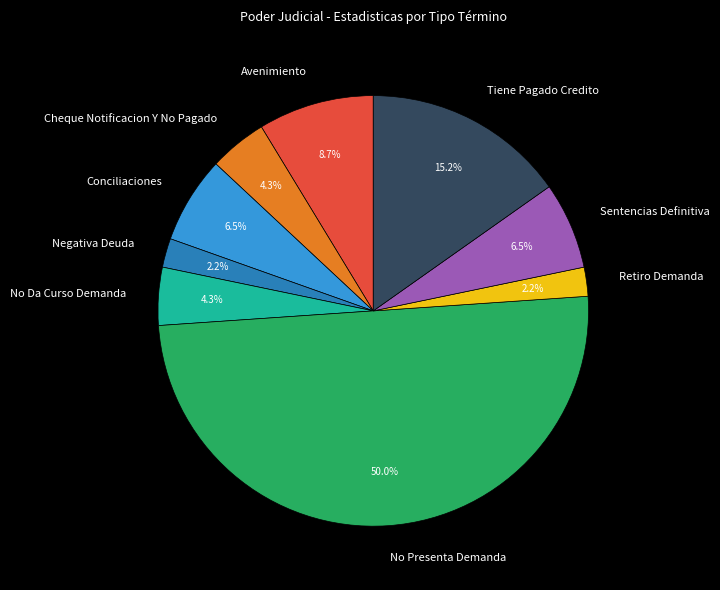

Combined, do No Da Curso Demanda and Tiene Pagado Credito account for over 50%?

No